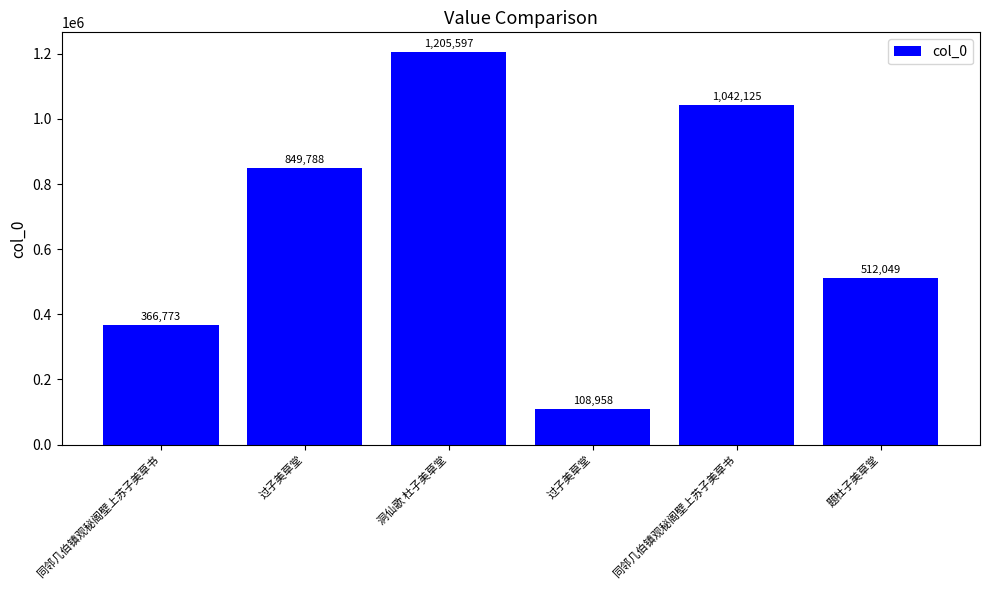

Which label corresponds to the smallest value in the chart?

过子美草堂